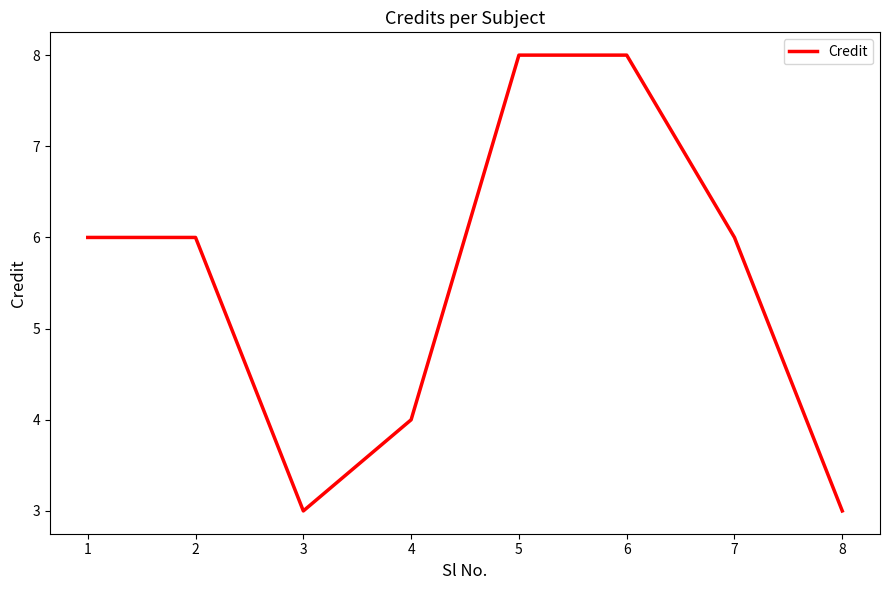

What is the difference between the second highest and minimum values?

5